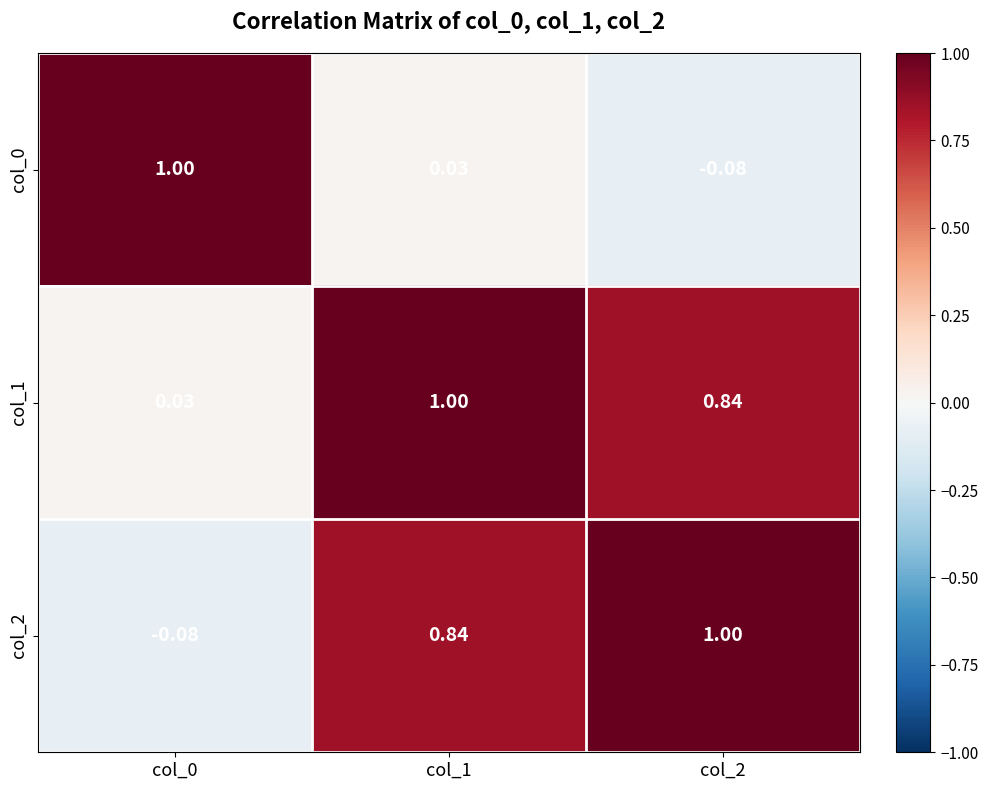

Which series has the largest total across all categories?

col_1